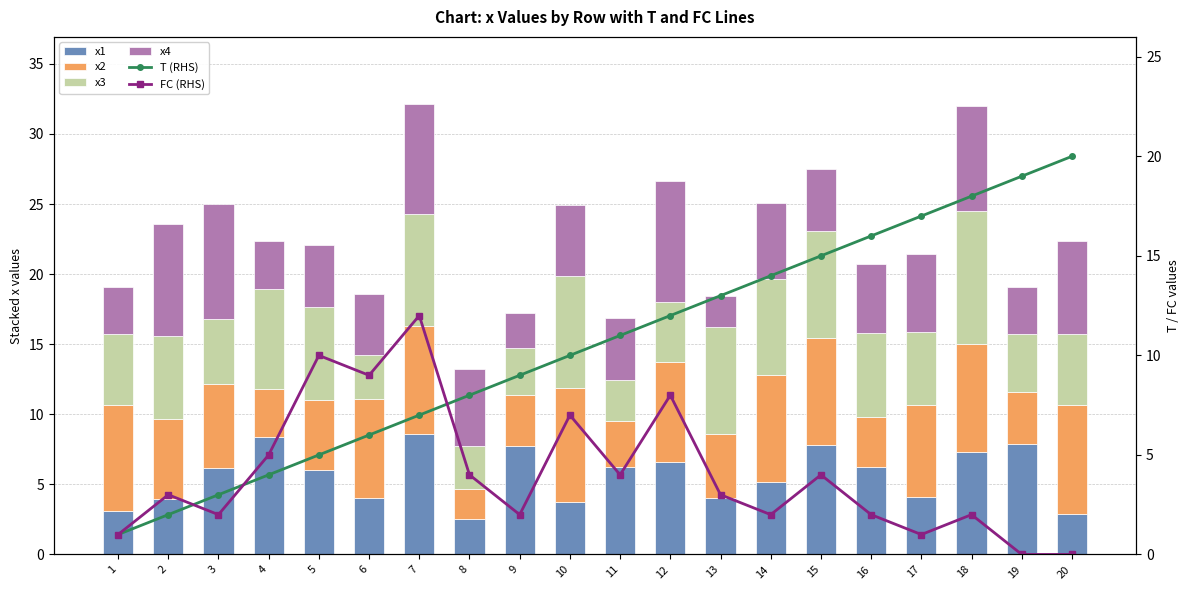

Between 5 and 8, which series saw the biggest shift?

FC (RHS)